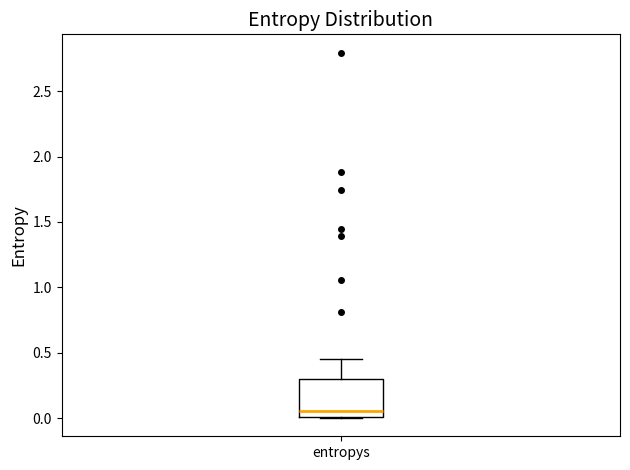

Transcribe this box plot: give where the median line is, the range the box spans, and where the two whiskers end, as read against the y-axis. The values are not printed on the chart, so give them approximately, as read against the axis.

median 0.05, box 0.00 to 0.30, whiskers 0.00 to 0.45